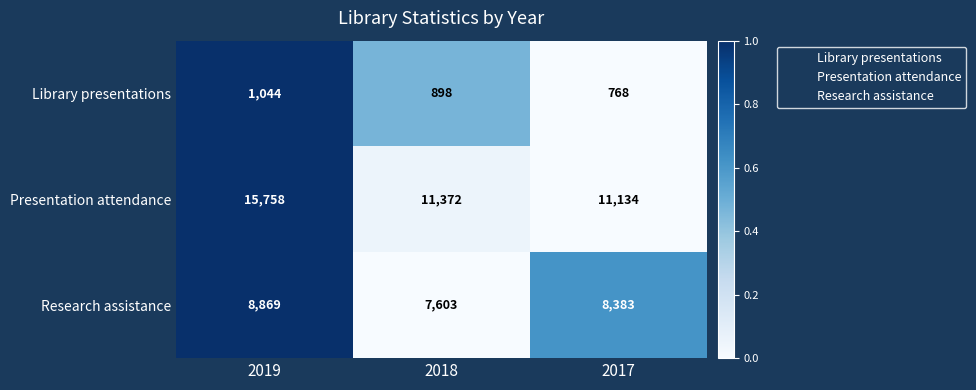

What is the sum of all Presentation attendance values?

38264